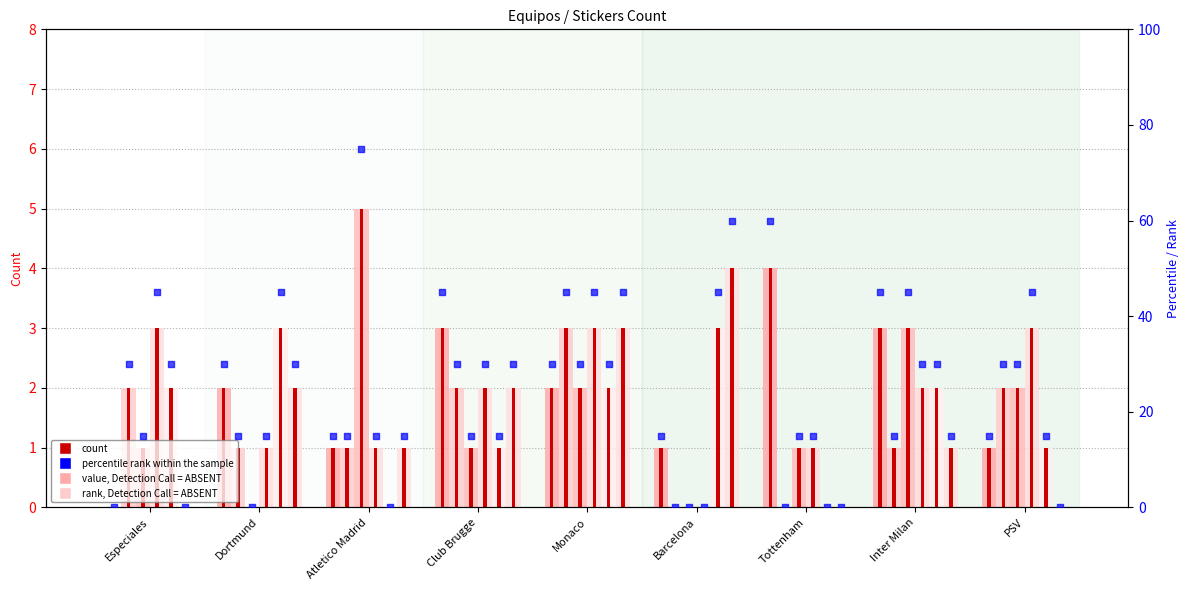

What is the total value across all series at Dortmund?

51